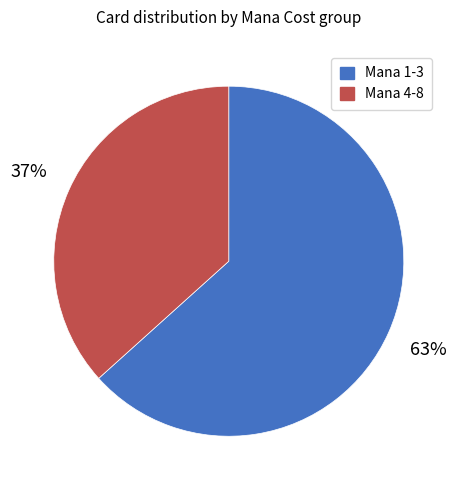

What percentage is the Mana 4-8 slice, to the nearest percent?

37%